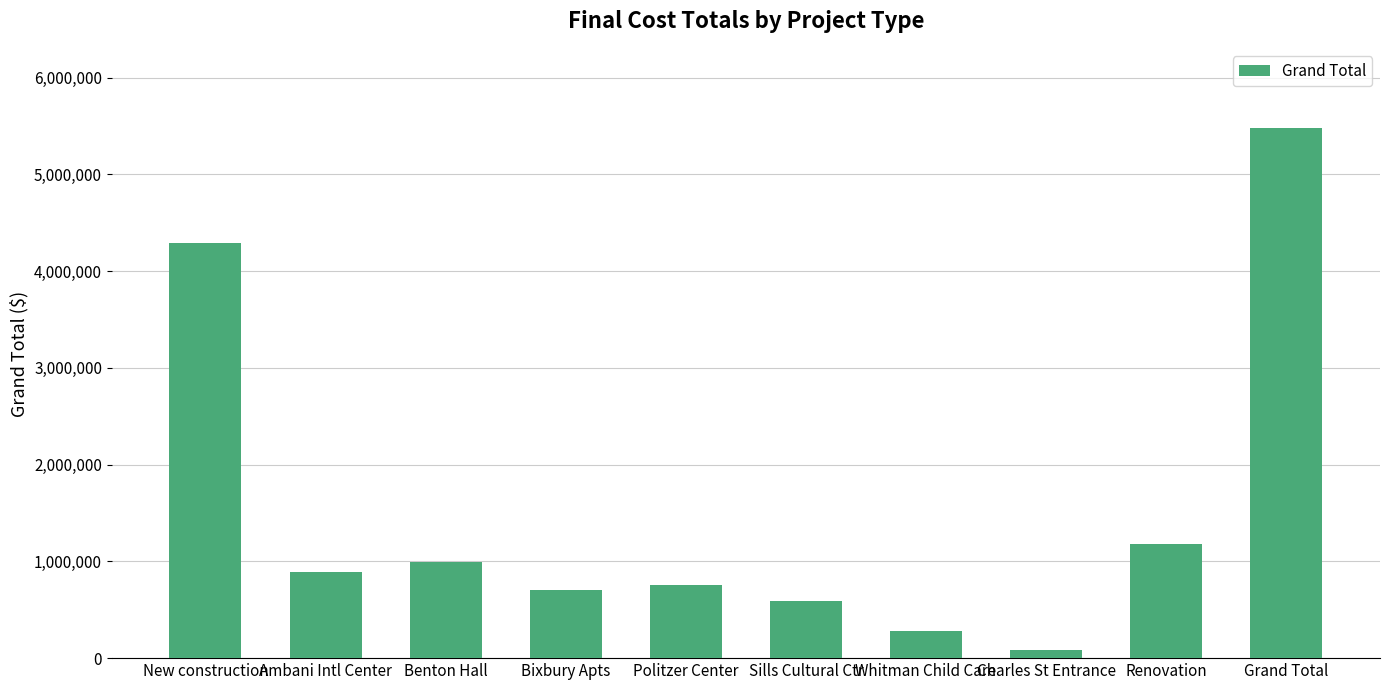

List the labels in order of value, largest first.

Grand Total, New construction, Renovation, Benton Hall, Ambani Intl Center, Politzer Center, Bixbury Apts, Sills Cultural Ctr, Whitman Child Care, Charles St Entrance